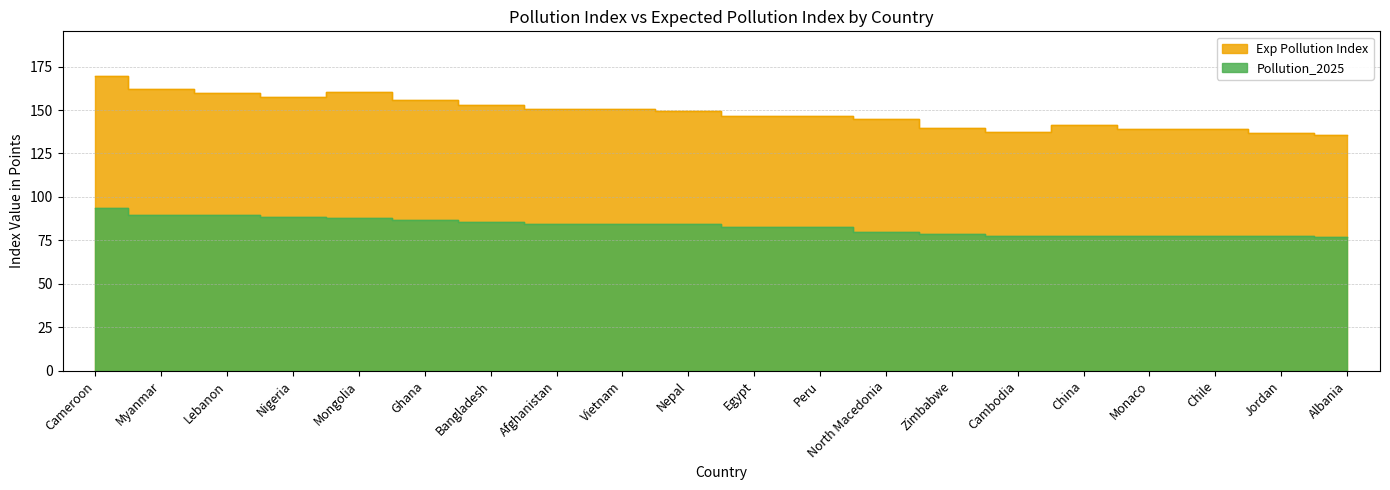

How many interior local valleys does the Exp Pollution Index series have?

2